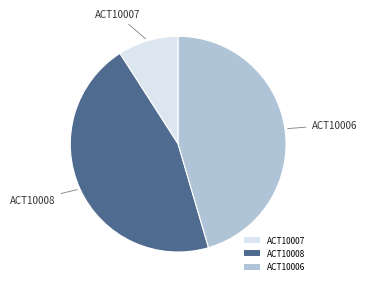

Is ACT10008 the majority of the pie?

No